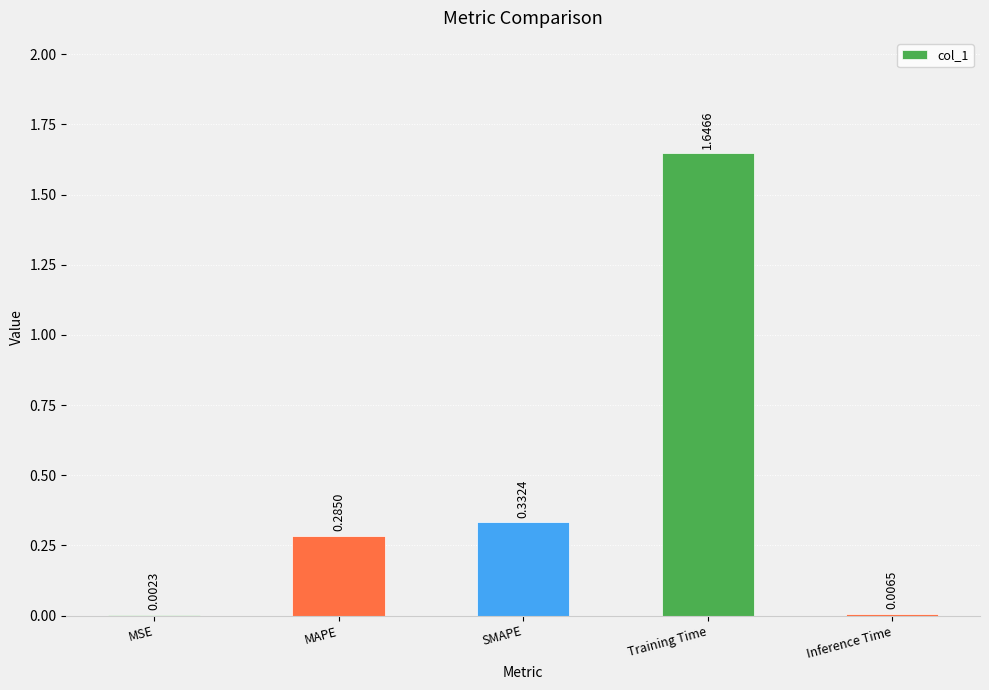

What is the sum of all values?

2.3